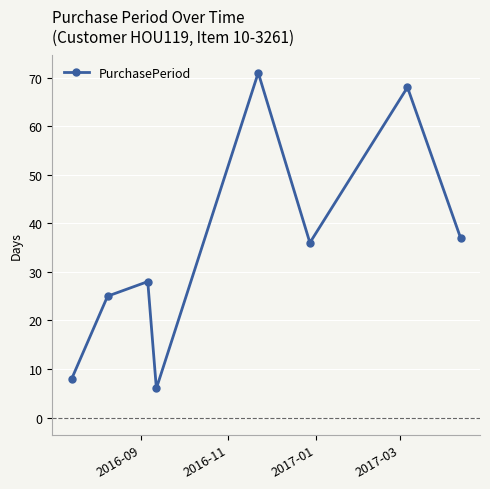

Reading left to right, extract all data points from this chart.

8	25	28	6	71	36	68	37